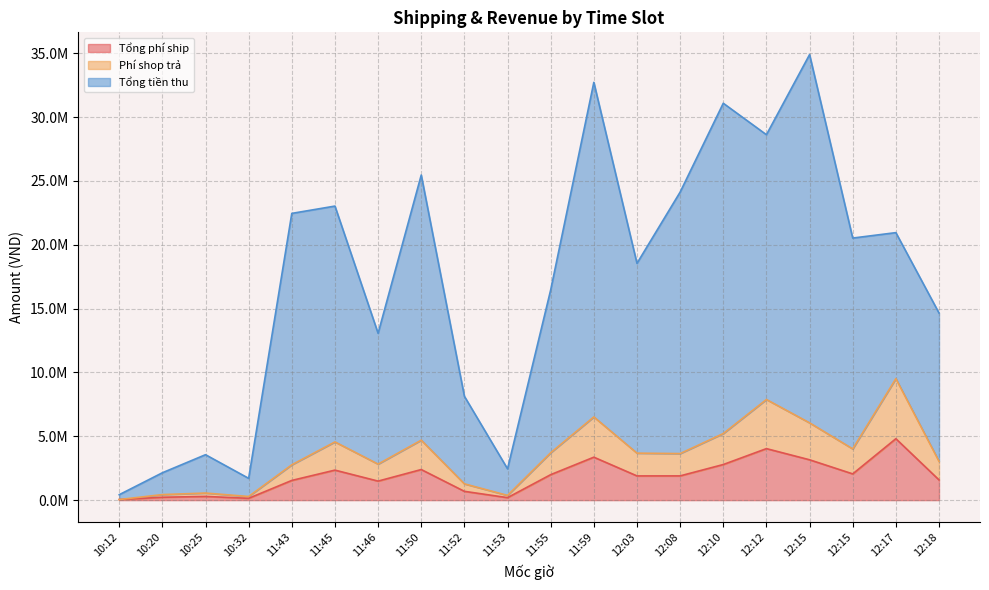

The Tổng tiền thu series shows 36110762 at 12:15. True or false?

False